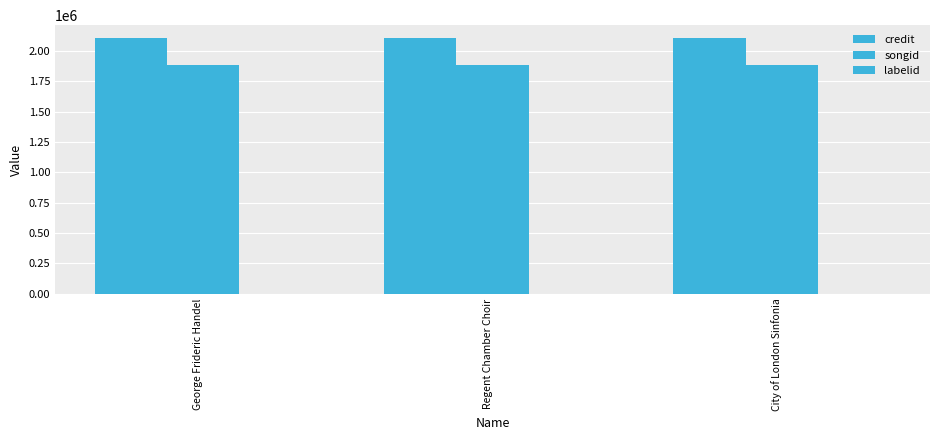

Are the bars grouped side by side (vs. stacked)?

Yes